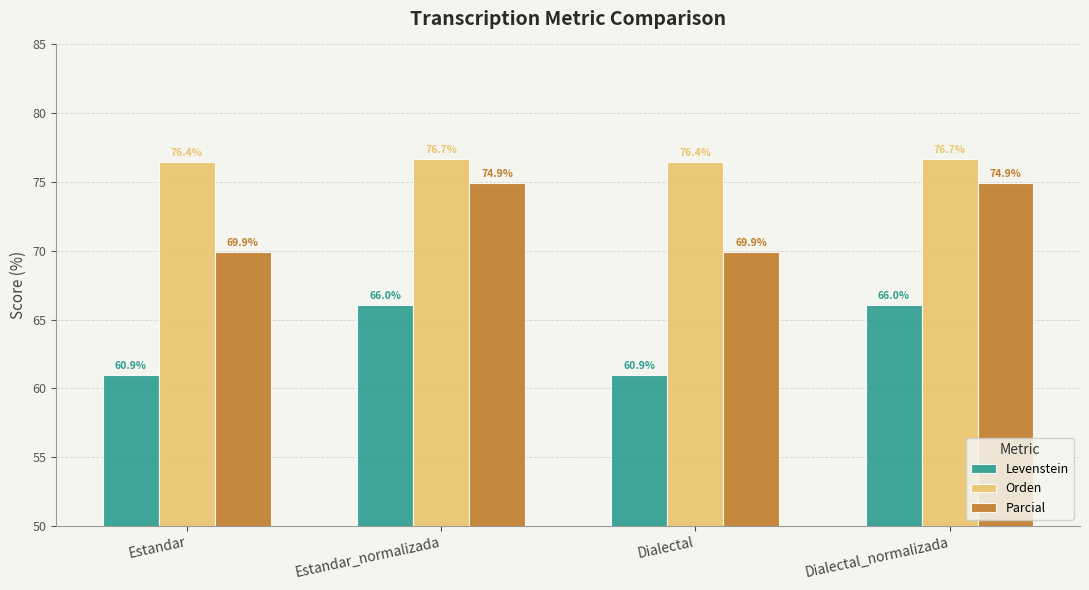

What is the label of the 1st bar from the left?

Estandar